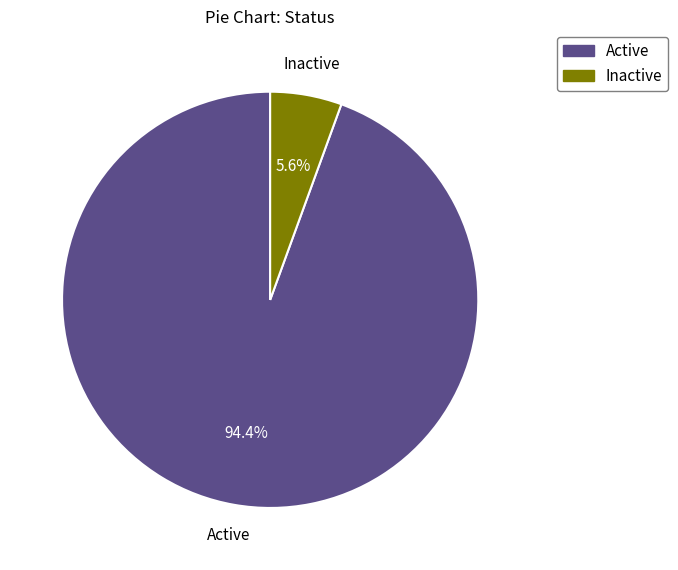

Which category accounts for the majority?

Active